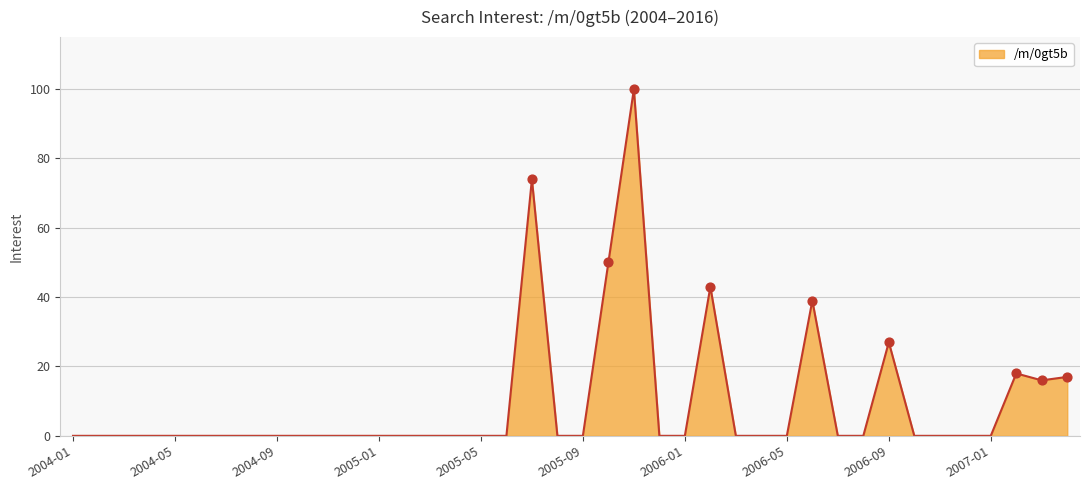

What is the maximum value shown in the chart?

100